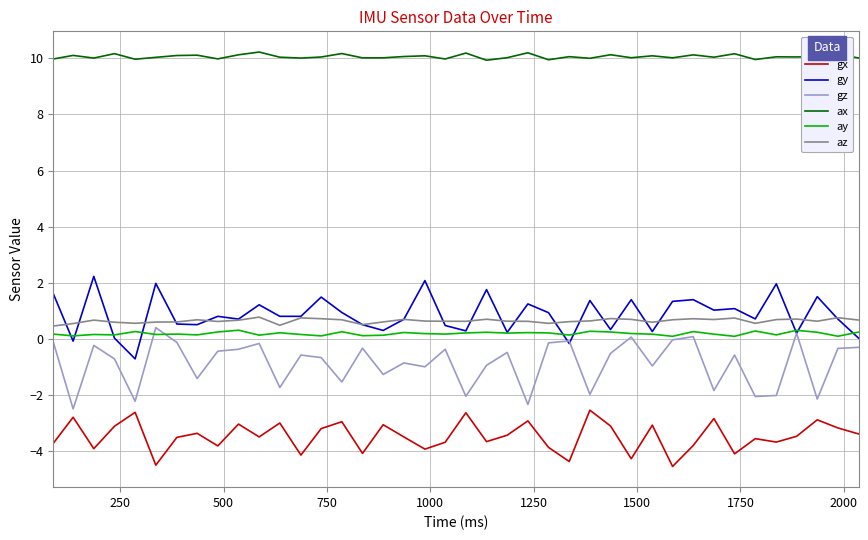

True or false: gz and ax intersect in this chart.

False